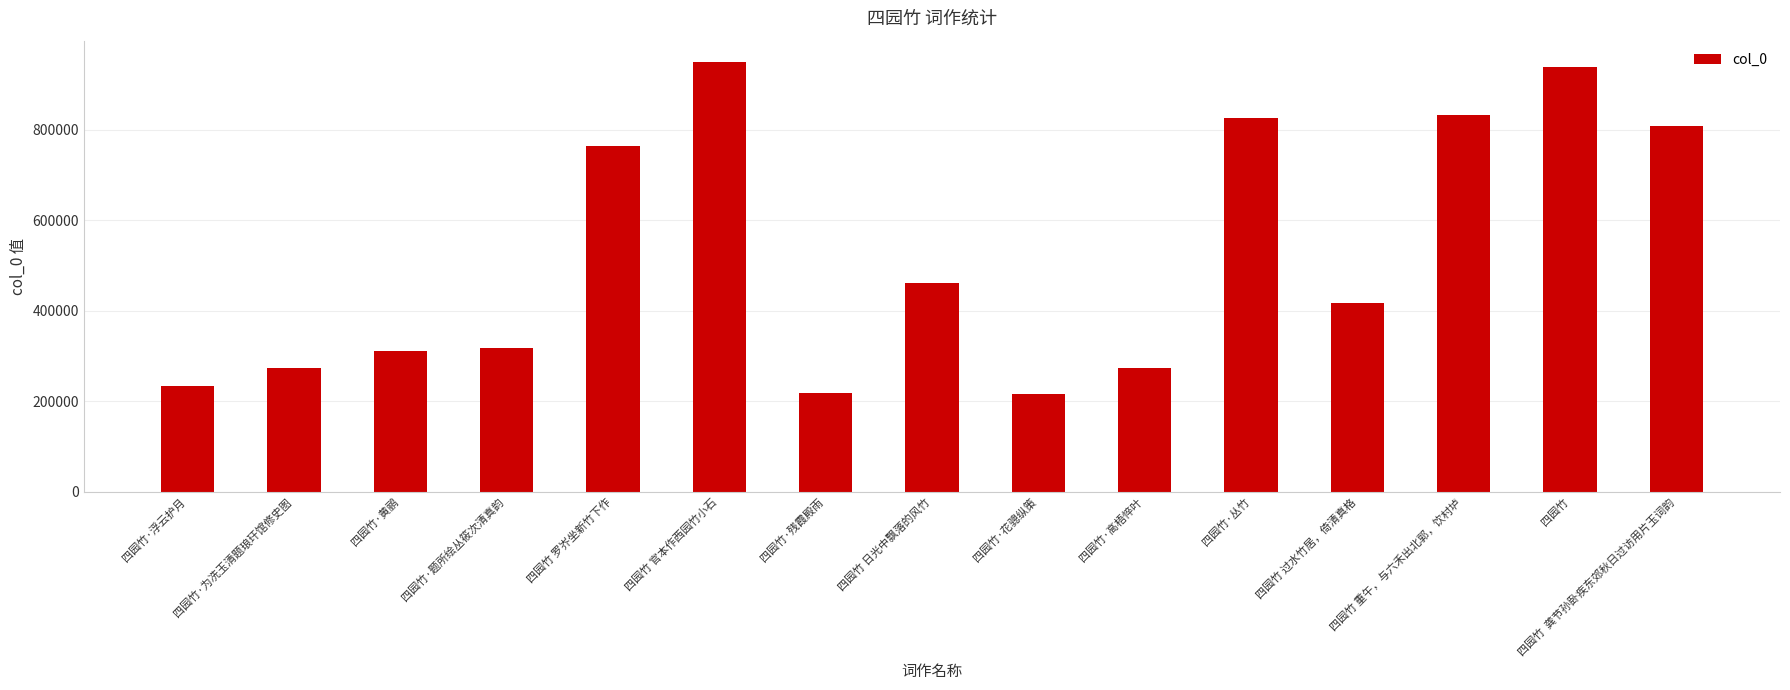

What is the change in value from 四园竹·黄鹂 to 四园竹·丛竹?

+516044